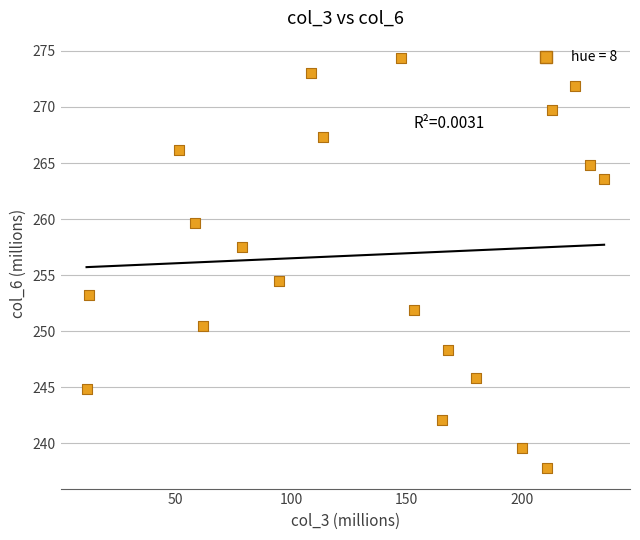

What is the range of X values (max minus min)?

223.6